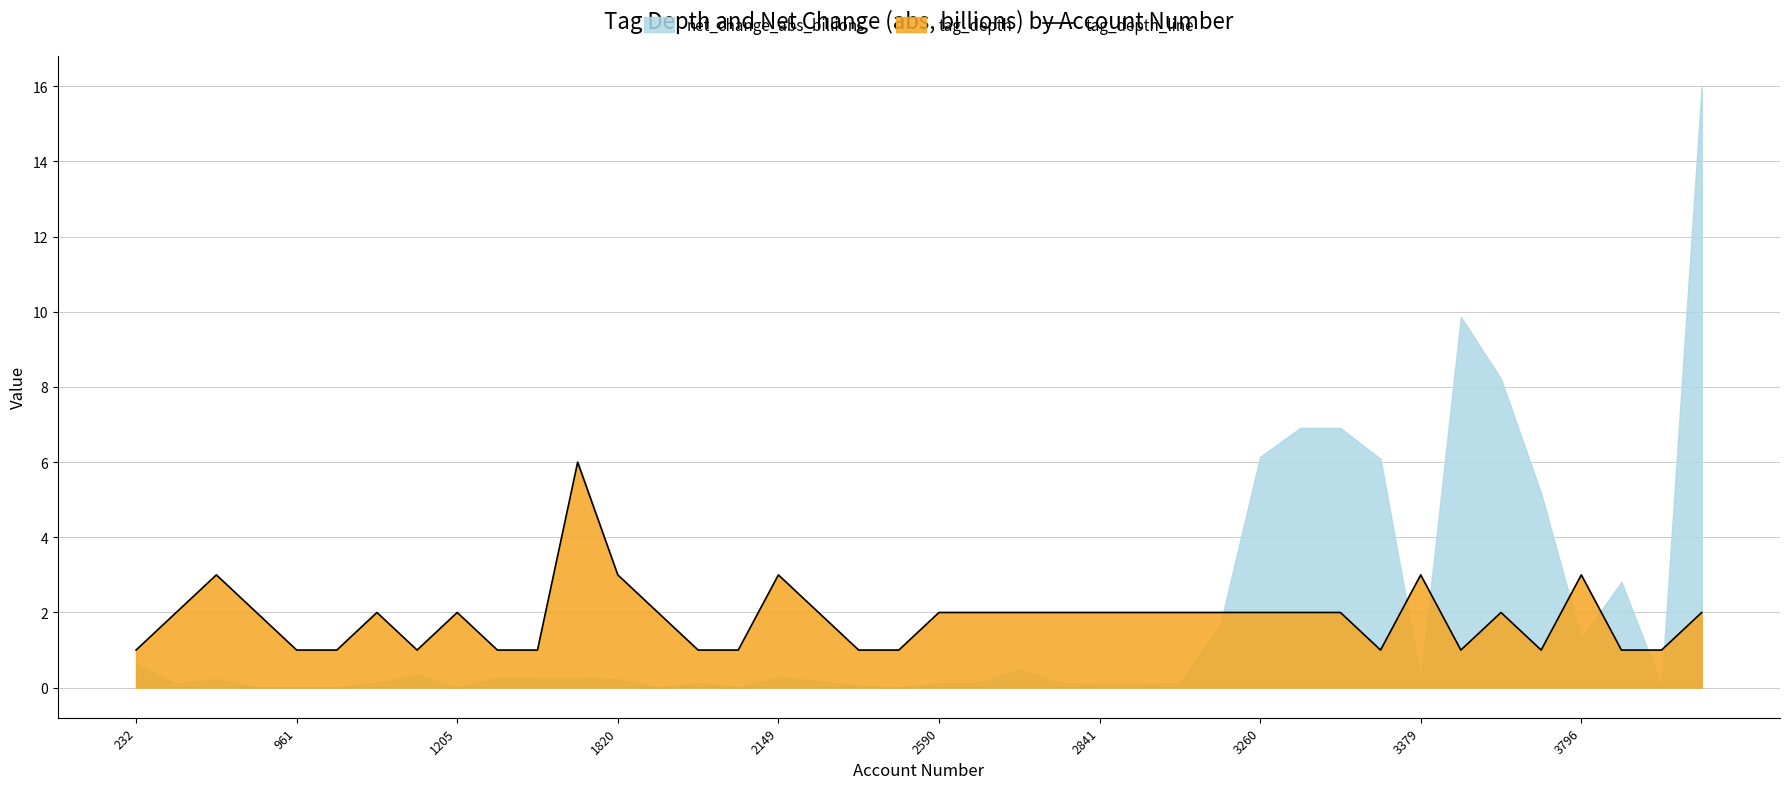

The value of tag_depth_line at 961 is 1. True or false?

True